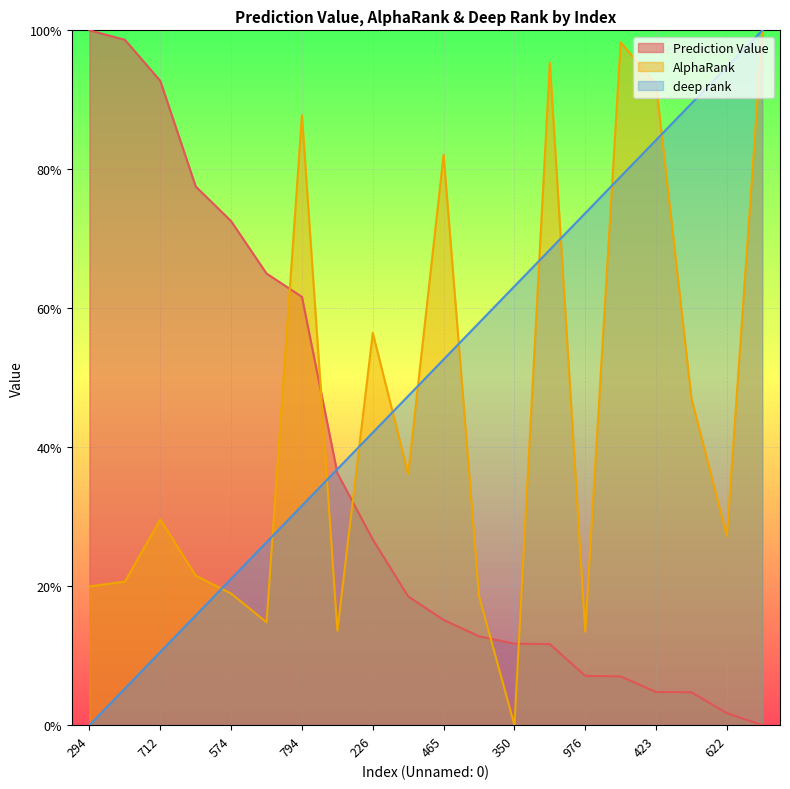

Reading left to right, transcribe all the data shown in this chart.

Prediction Value: 294=1.0	605=1.0	712=0.9	64=0.8	574=0.7	268=0.6	794=0.6	728=0.4	226=0.3	869=0.2	465=0.2	166=0.1	350=0.1	424=0.1	976=0.1	644=0.1	423=0.0	351=0.0	622=0.0	734=0.0
AlphaRank: 294=0.2	605=0.2	712=0.3	64=0.2	574=0.2	268=0.1	794=0.9	728=0.1	226=0.6	869=0.4	465=0.8	166=0.2	350=0.0	424=1.0	976=0.1	644=1.0	423=0.9	351=0.5	622=0.3	734=1.0
deep rank: 294=0.0	605=0.1	712=0.1	64=0.2	574=0.2	268=0.3	794=0.3	728=0.4	226=0.4	869=0.5	465=0.5	166=0.6	350=0.6	424=0.7	976=0.7	644=0.8	423=0.8	351=0.9	622=0.9	734=1.0